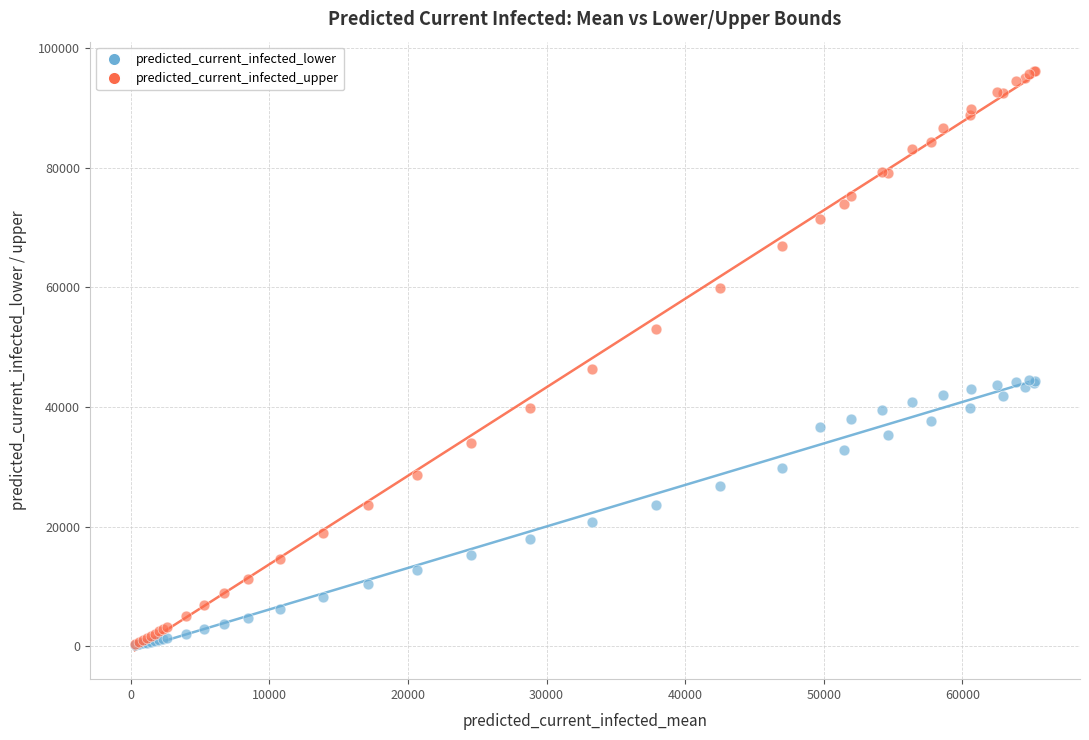

In the predicted_current_infected_upper series, what Y value is closest to 48307?

46335